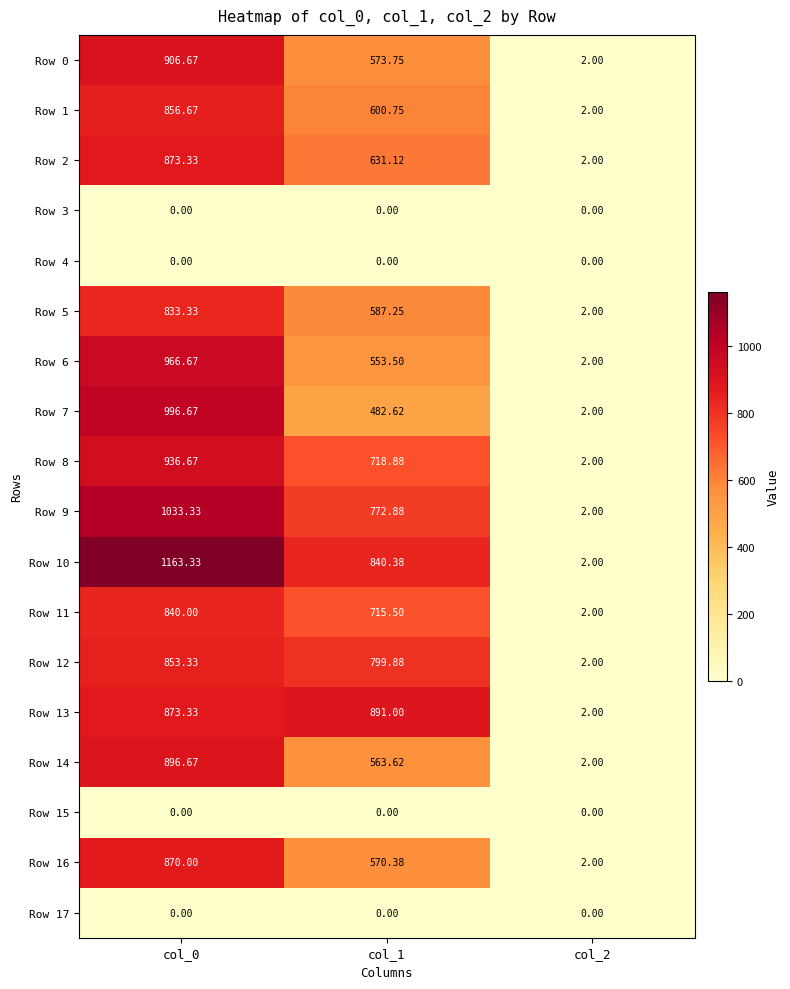

Is the value of Row 12 at col_1 greater than the value of Row 0 at col_1?

Yes